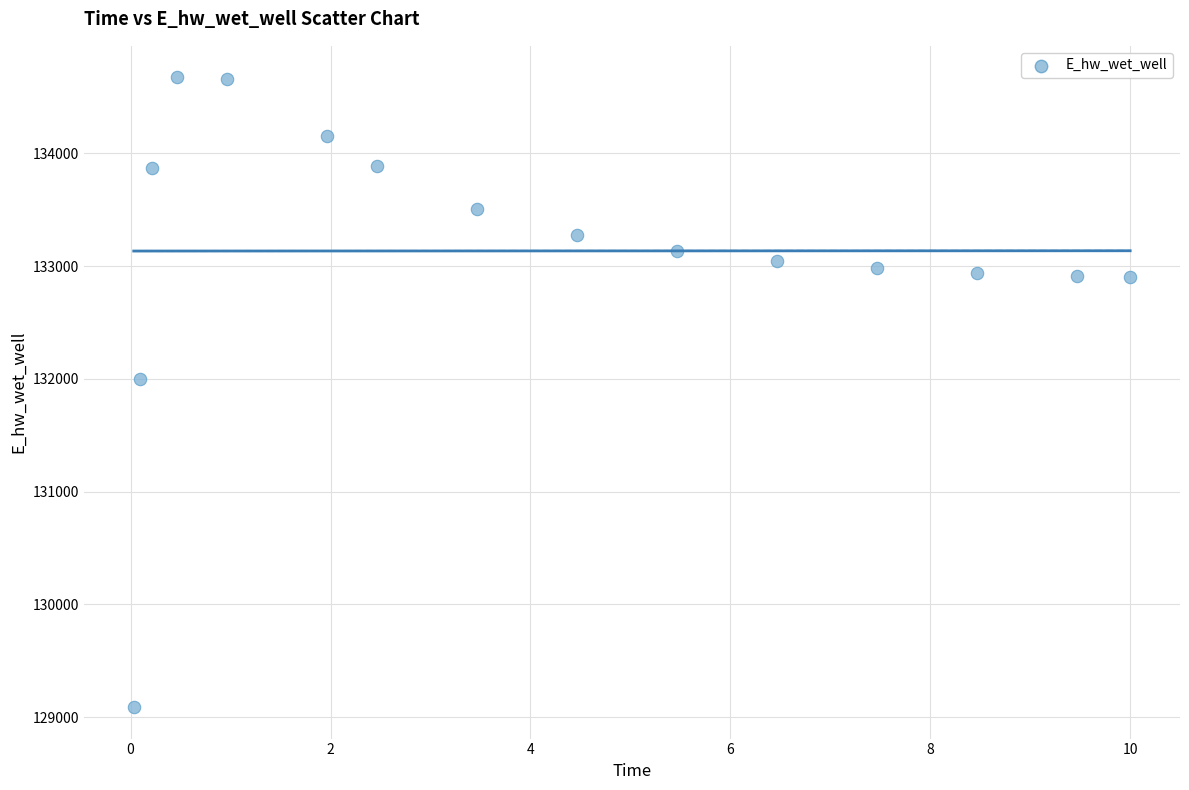

What is the range of X values (max minus min)?

10.0